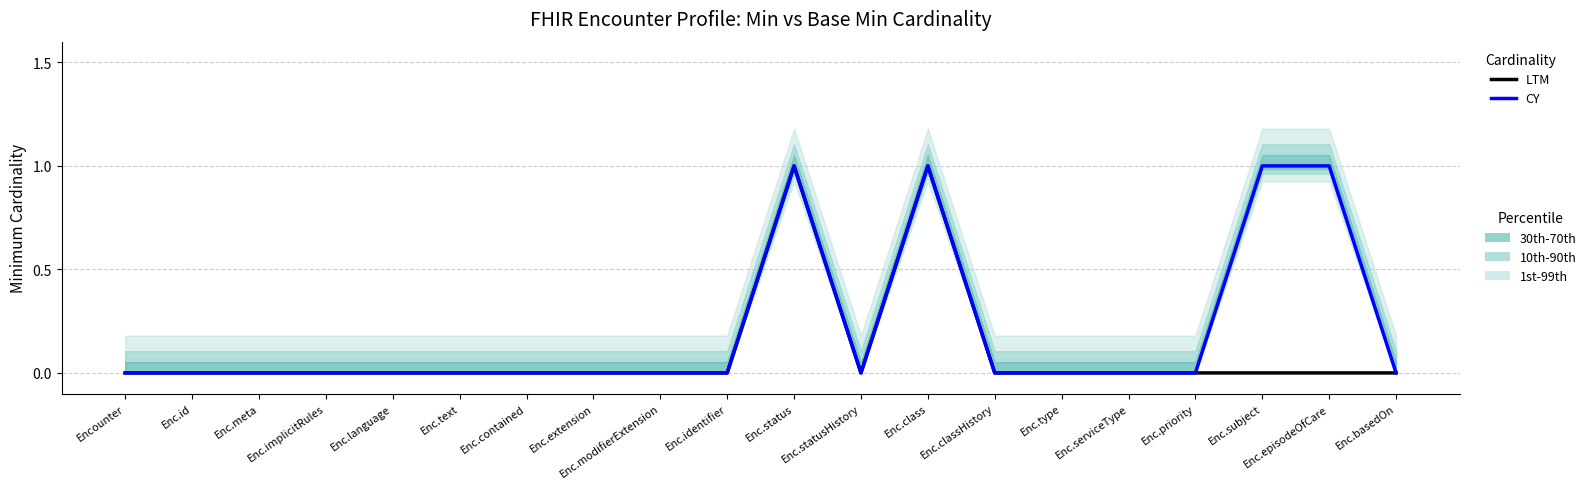

Reading left to right, transcribe all the data shown in this chart.

LTM: Encounter=0	Enc.id=0	Enc.meta=0	Enc.implicitRules=0	Enc.language=0	Enc.text=0	Enc.contained=0	Enc.extension=0	Enc.modifierExtension=0	Enc.identifier=0	Enc.status=1	Enc.statusHistory=0	Enc.class=1	Enc.classHistory=0	Enc.type=0	Enc.serviceType=0	Enc.priority=0	Enc.subject=0	Enc.episodeOfCare=0	Enc.basedOn=0
CY: Encounter=0	Enc.id=0	Enc.meta=0	Enc.implicitRules=0	Enc.language=0	Enc.text=0	Enc.contained=0	Enc.extension=0	Enc.modifierExtension=0	Enc.identifier=0	Enc.status=1	Enc.statusHistory=0	Enc.class=1	Enc.classHistory=0	Enc.type=0	Enc.serviceType=0	Enc.priority=0	Enc.subject=1	Enc.episodeOfCare=1	Enc.basedOn=0